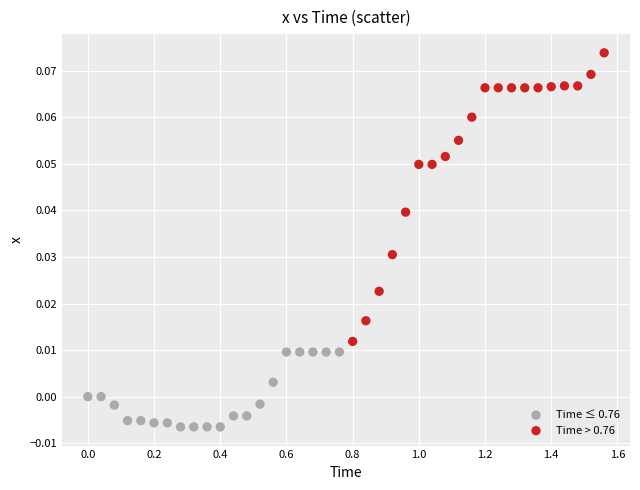

Which series has the largest Y range (max minus min)?

Time > 0.76